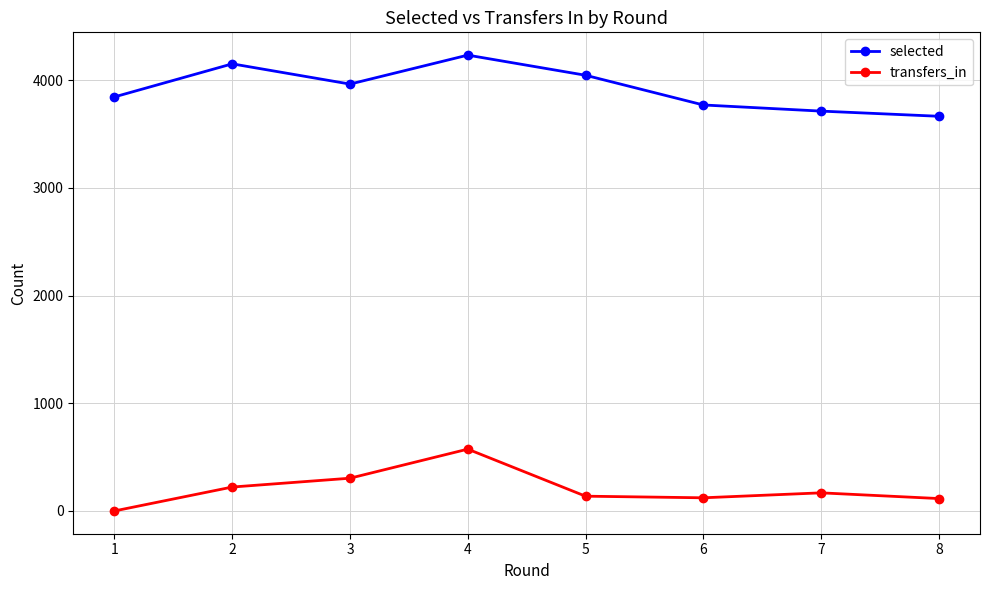

What is the sum of the transfers_in values at 1 and 5?

137